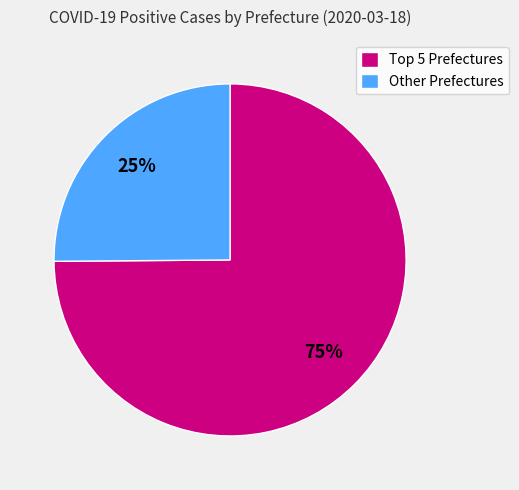

To the nearest percent, what is the difference between the largest and smallest slice percentages?

50%